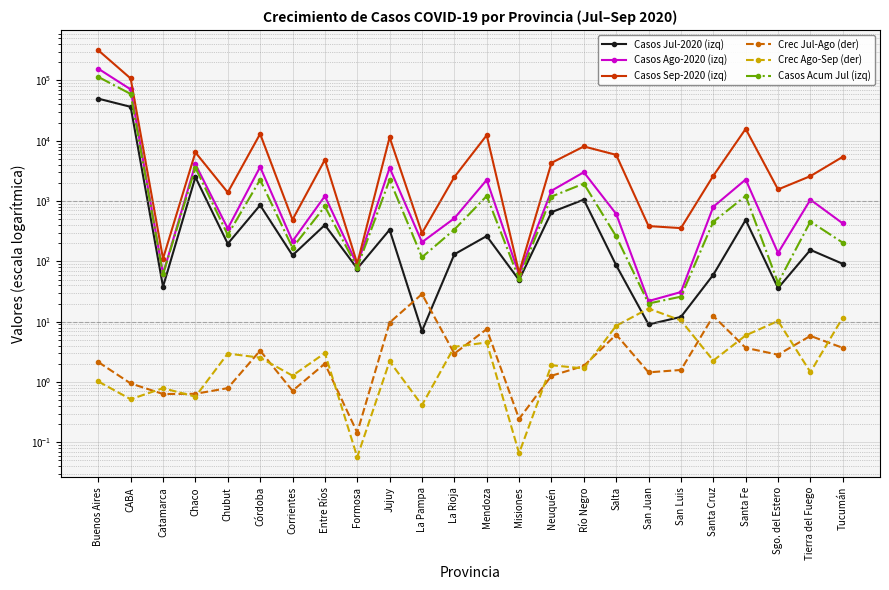

At which category does Crec Jul-Ago (der) reach its first local peak?

Córdoba